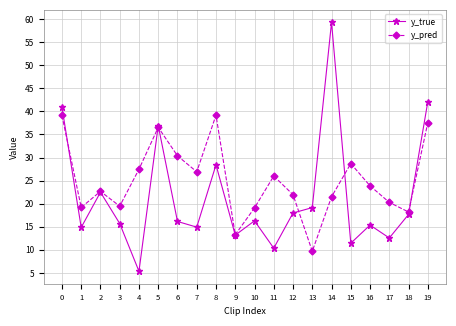

How many lines are shown in the chart?

2